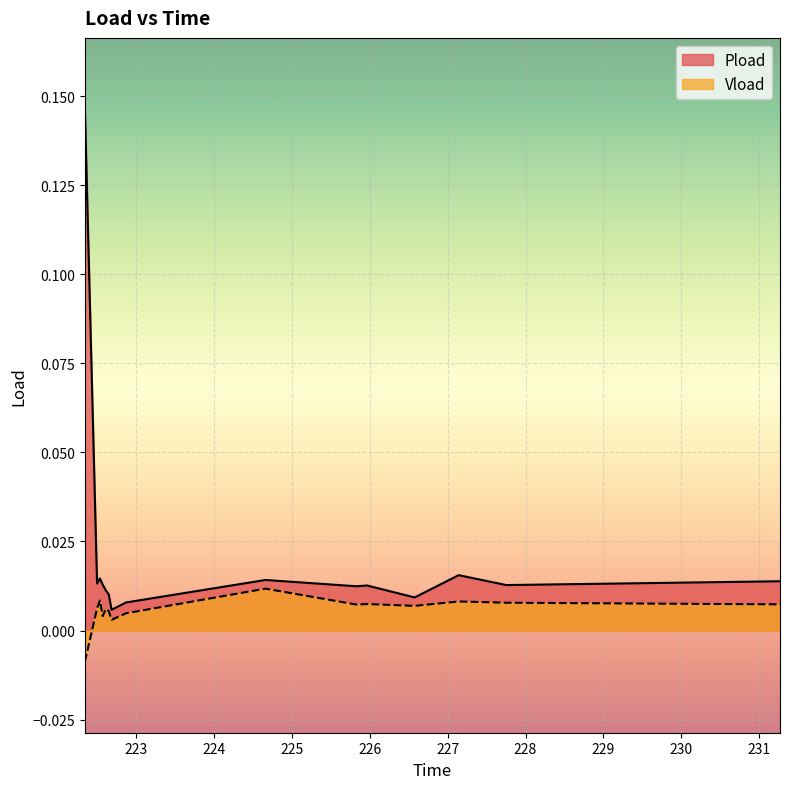

Reading left to right, extract all data points from this chart.

Pload: 222.348=0.1	222.504=0.0	222.54=0.0	222.576=0.0	222.618=0.0	222.654=0.0	222.69=0.0	222.876=0.0	224.664=0.0	225.834=0.0	225.966=0.0	226.578=0.0	227.142=0.0	227.754=0.0	231.264=0.0
Vload: 222.348=-0.0	222.504=0.0	222.54=0.0	222.576=0.0	222.618=0.0	222.654=0.0	222.69=0.0	222.876=0.0	224.664=0.0	225.834=0.0	225.966=0.0	226.578=0.0	227.142=0.0	227.754=0.0	231.264=0.0